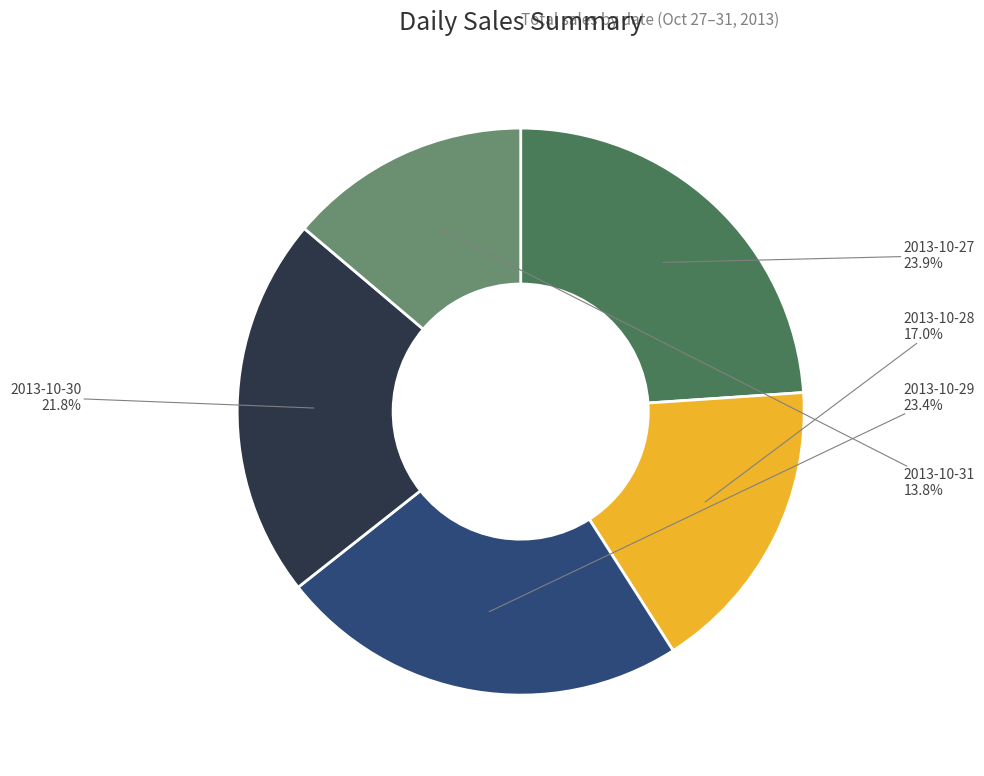

Is it true that 2013-10-28 is 17% of the pie?

True